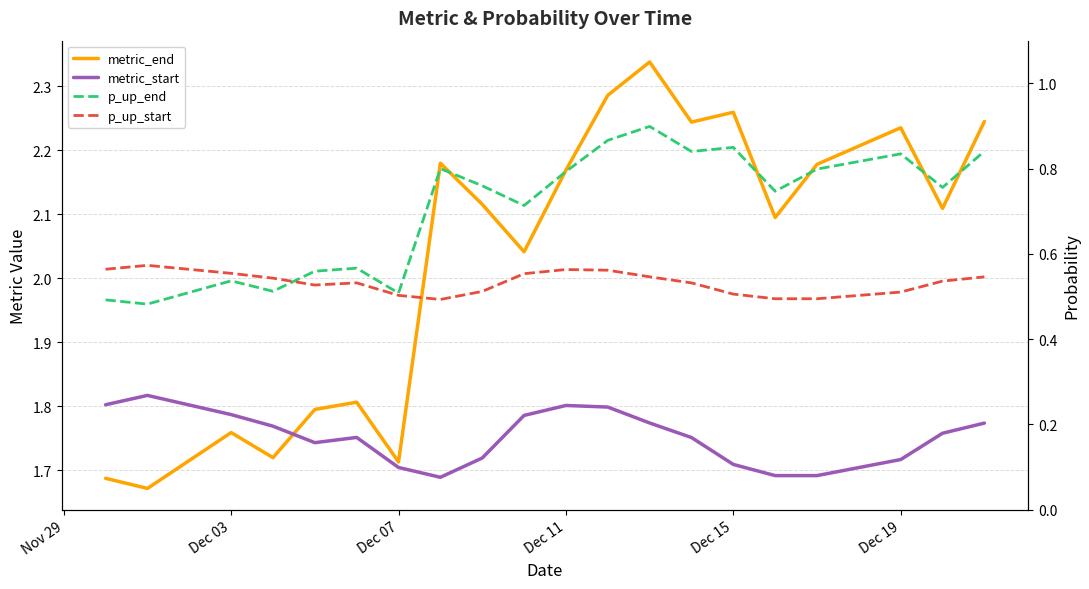

Does the chart have visible grid lines?

Yes